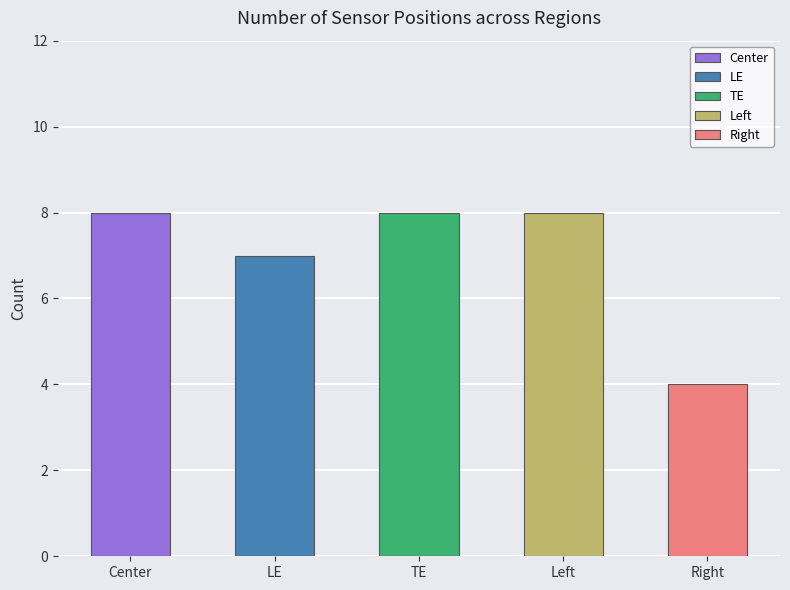

The Right series shows -3 at LE. True or false?

False